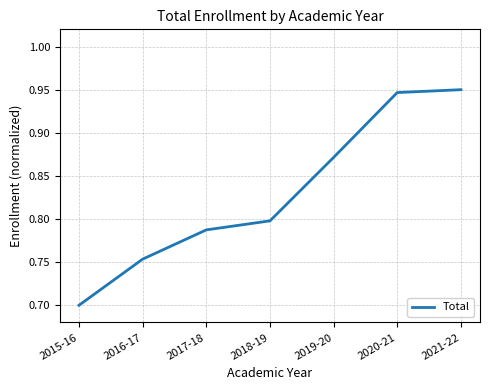

How many series are shown in this chart?

1